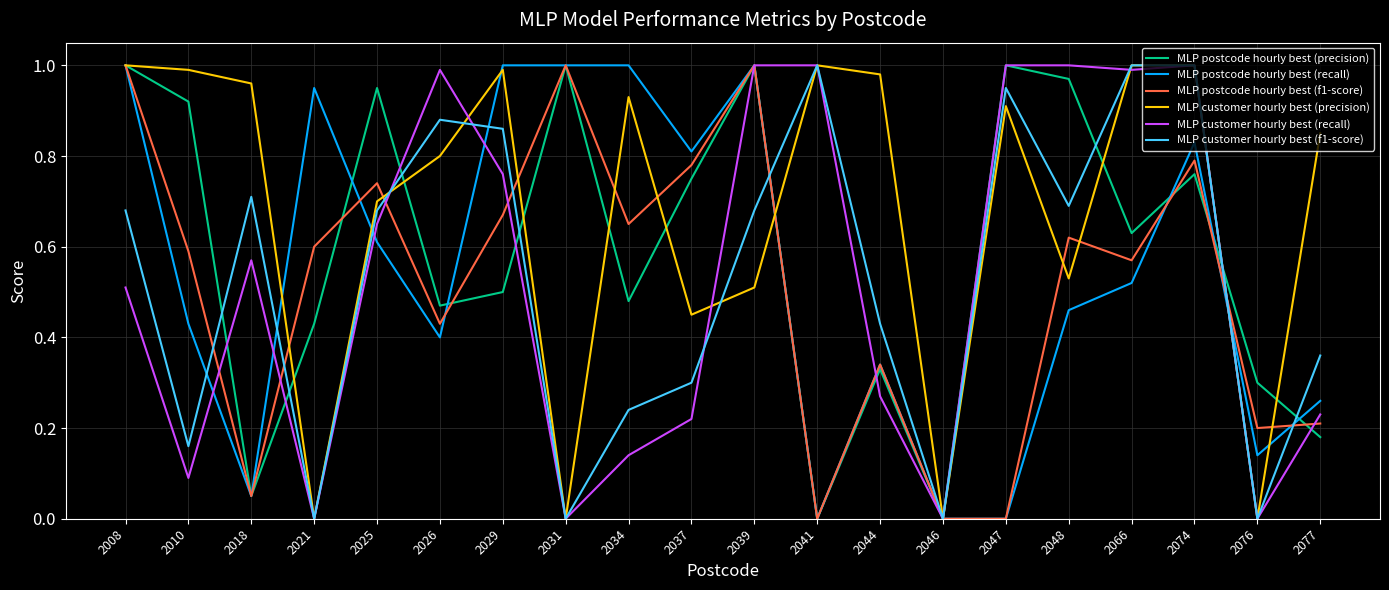

Which series has the largest total across all categories?

MLP customer hourly best (precision)